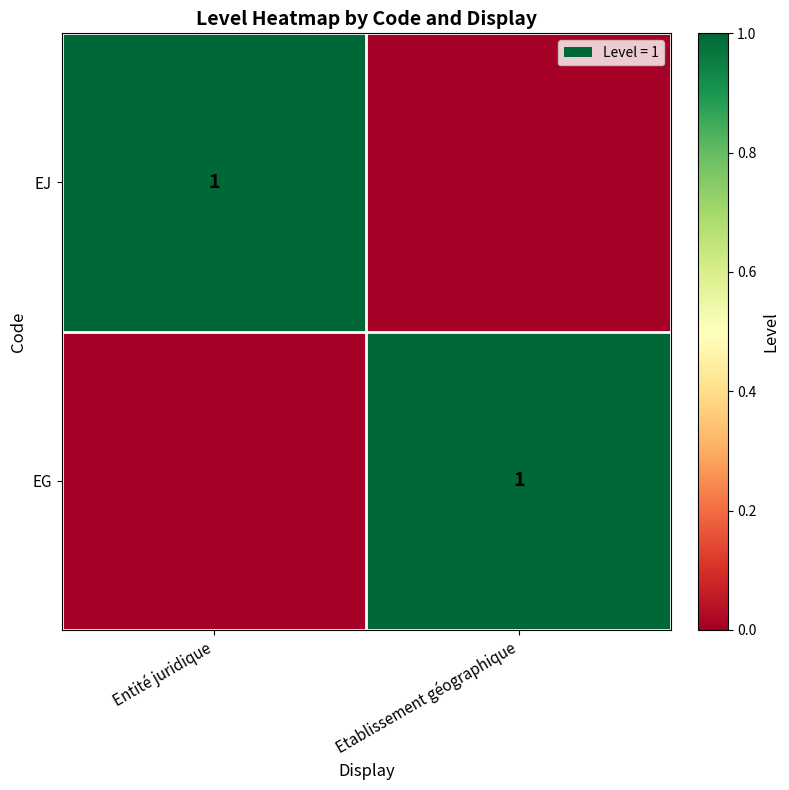

The value of EJ at Entité juridique is 1. True or false?

True